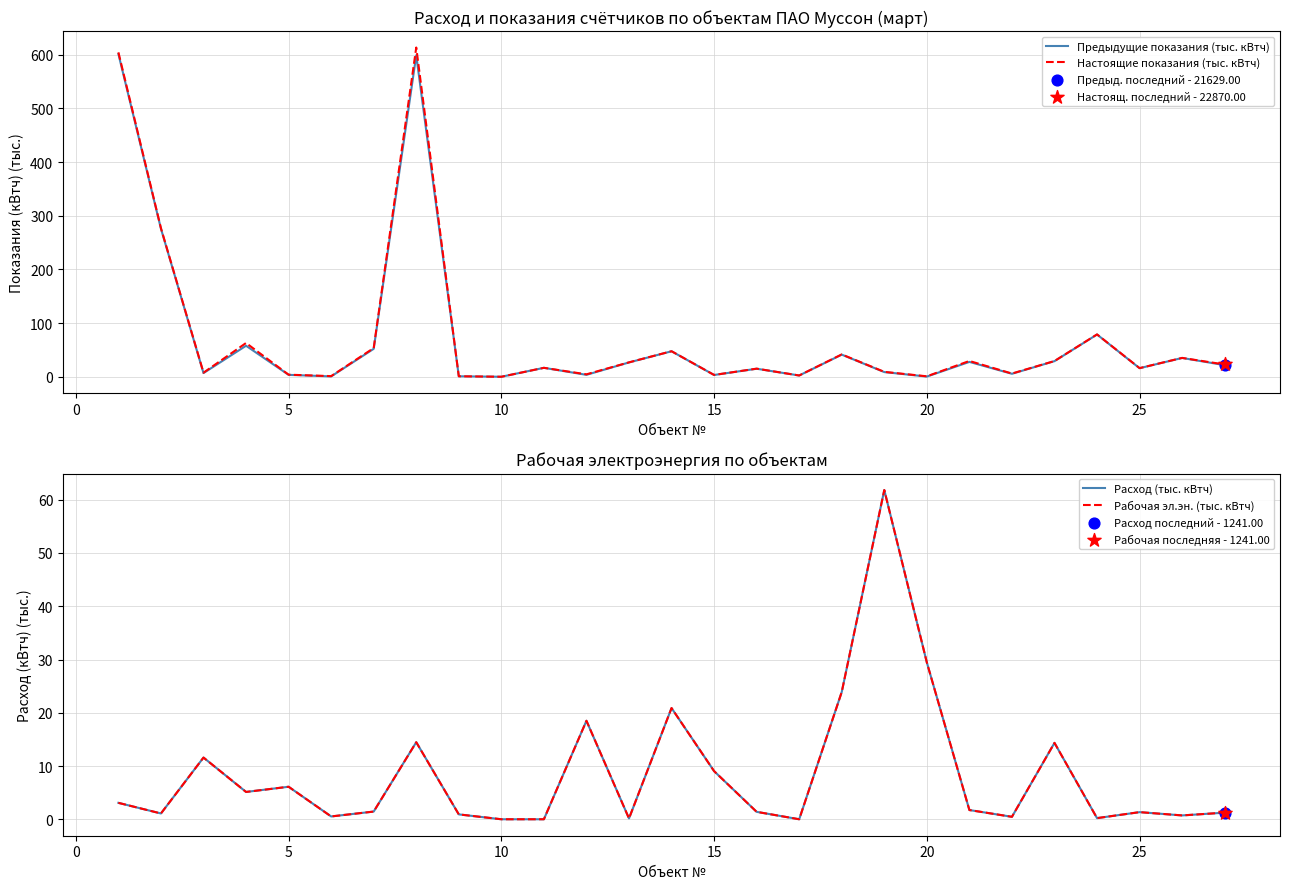

Which series has the largest Y range (max minus min)?

Настоящие показания (тыс. кВтч)